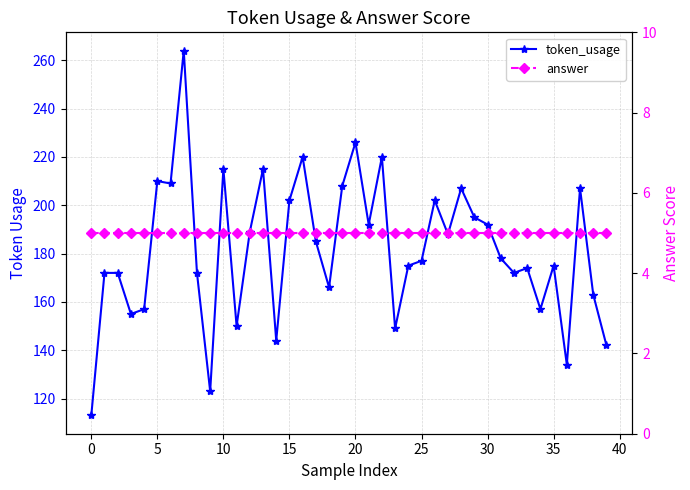

List the series in order of their overall mean, highest first.

token_usage, answer